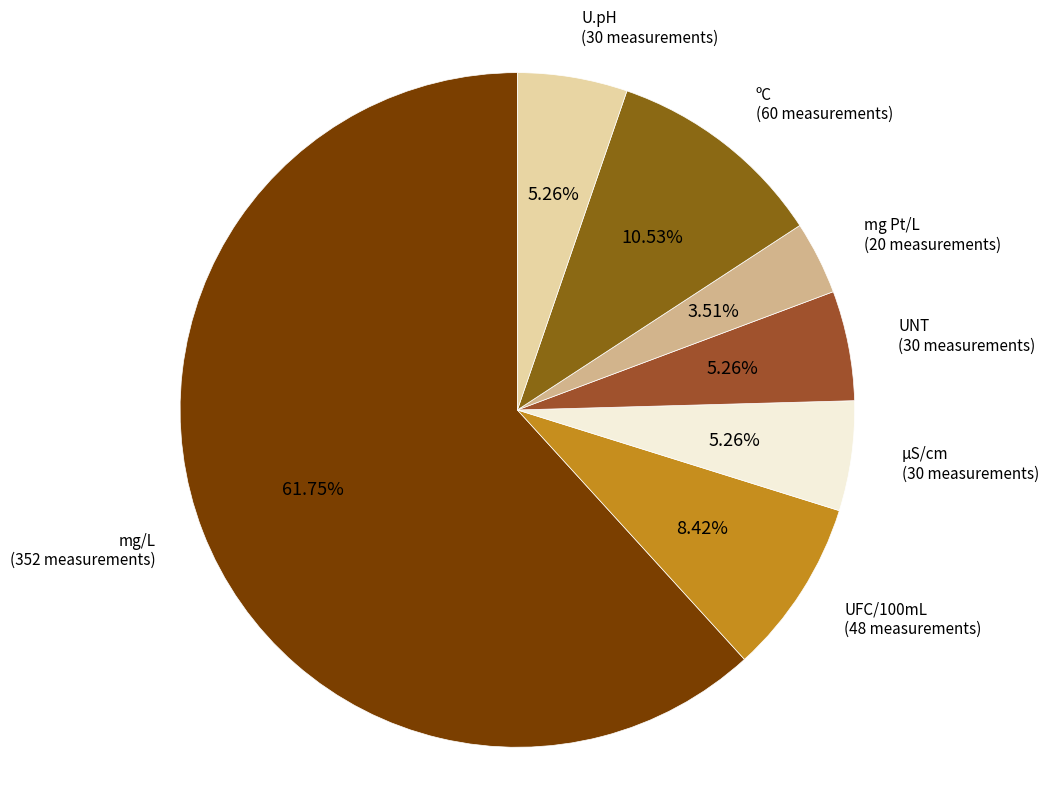

To the nearest percent, what portion does UNT represent?

5%